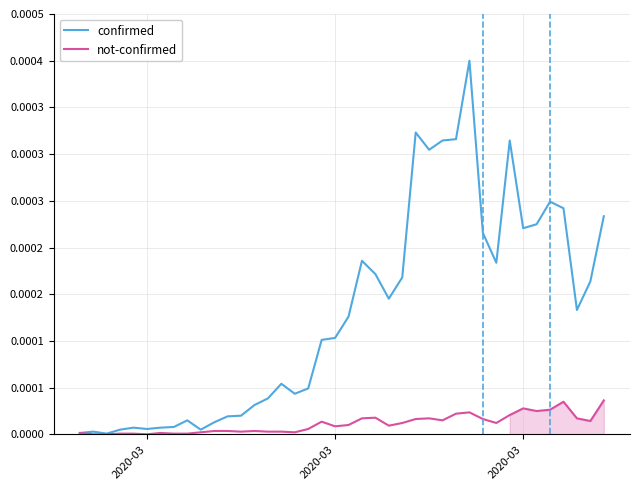

The not-confirmed series shows 0.0 at 11. True or false?

False